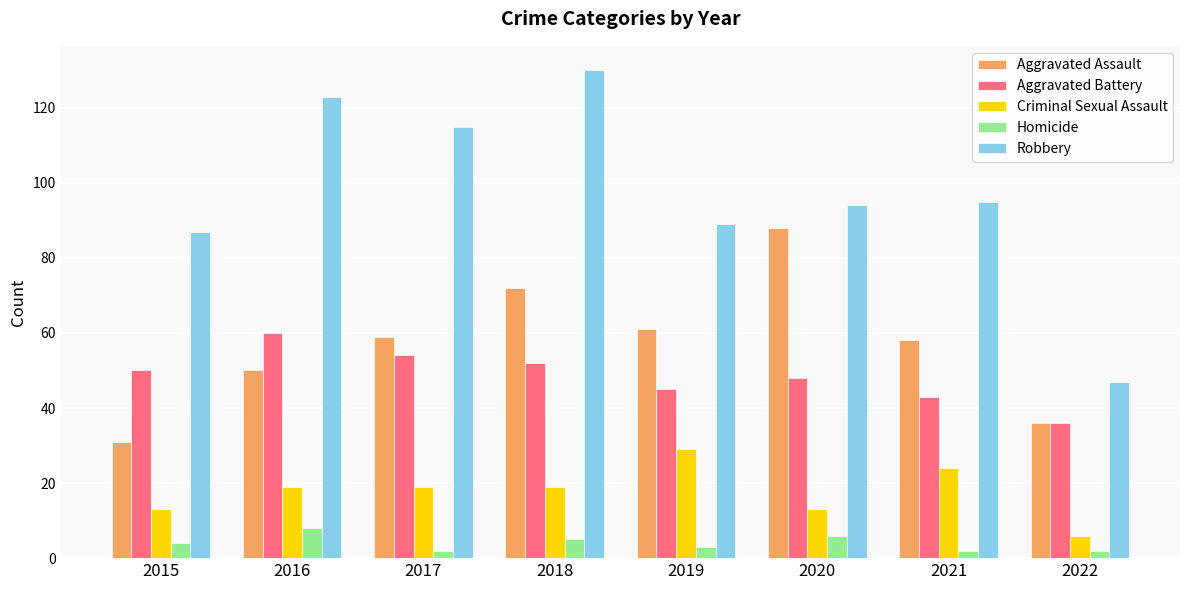

Between 2015 and 2021, which series saw the biggest shift?

Aggravated Assault